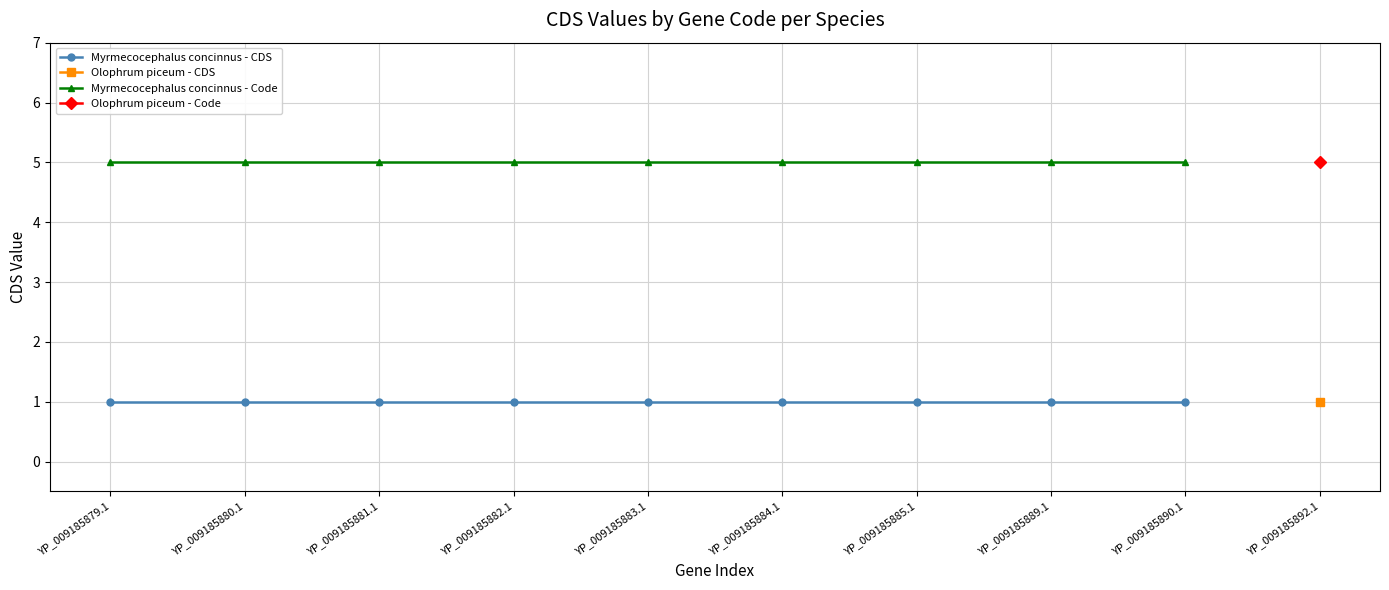

What is the value of the Myrmecocephalus concinnus - Code point at the 4th from the left?

5